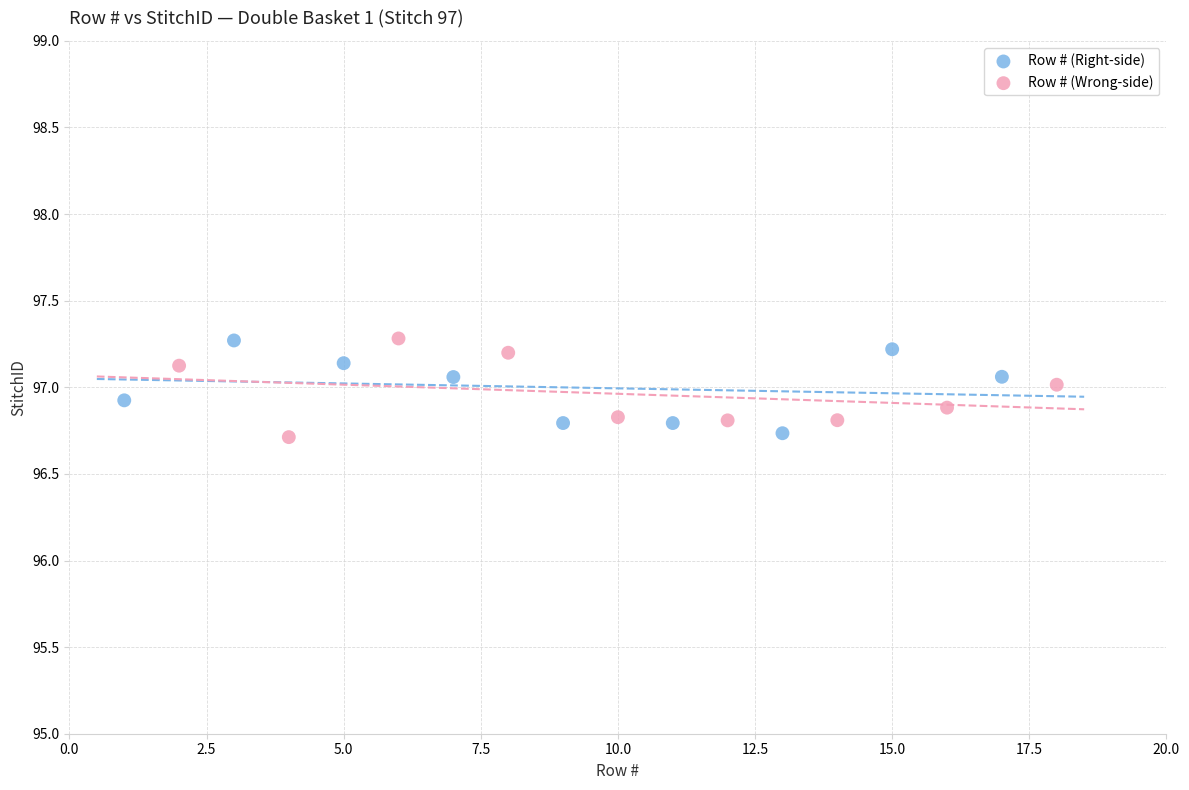

What are all the series names shown in the legend?

Row # (Right-side), Row # (Wrong-side)